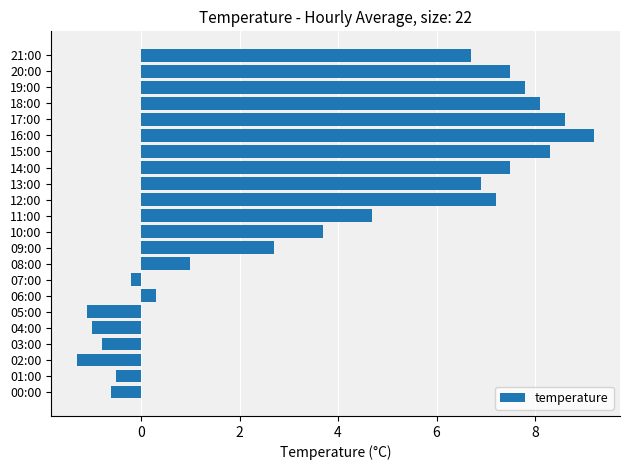

The value at 18:00 is 4.2. True or false?

False